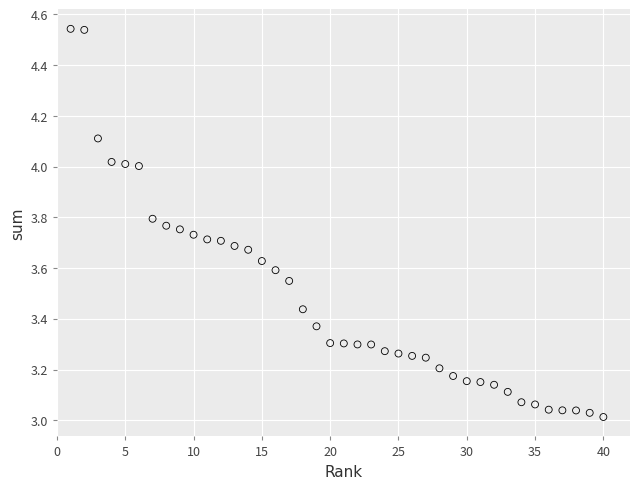

What is the range of Y values (max minus min)?

1.5